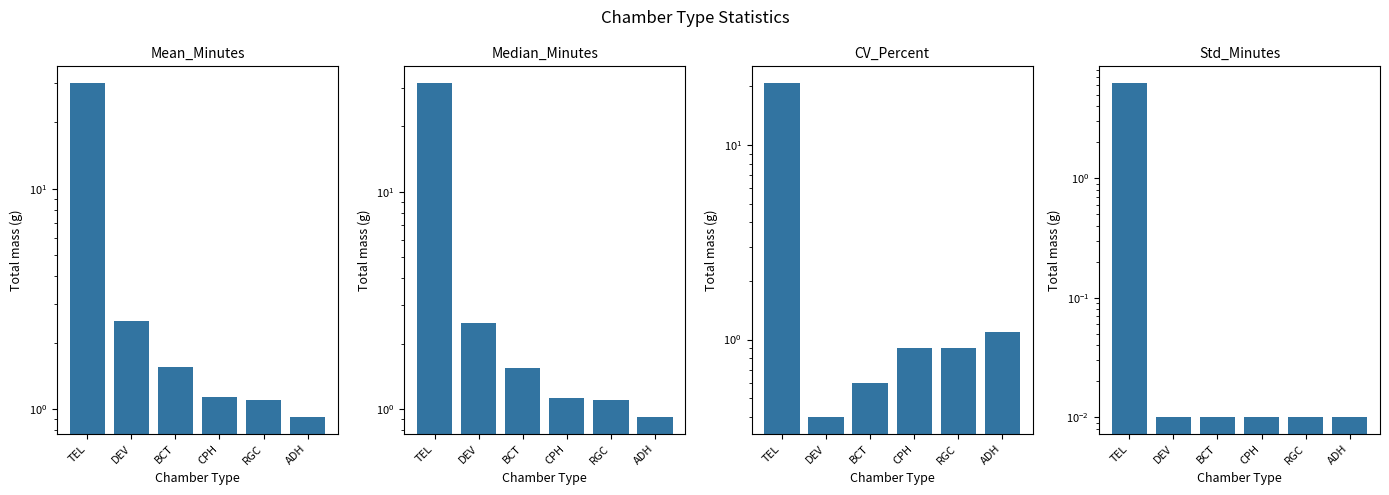

Is the value of Mean_Minutes at ADH greater than the value of Median_Minutes at BCT?

No